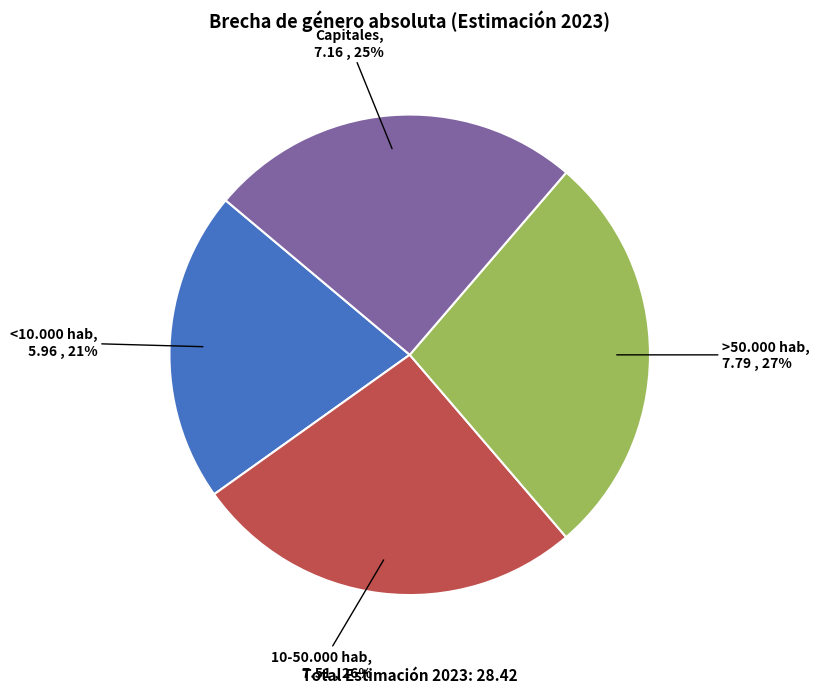

To the nearest percent, what is the average slice percentage?

25%